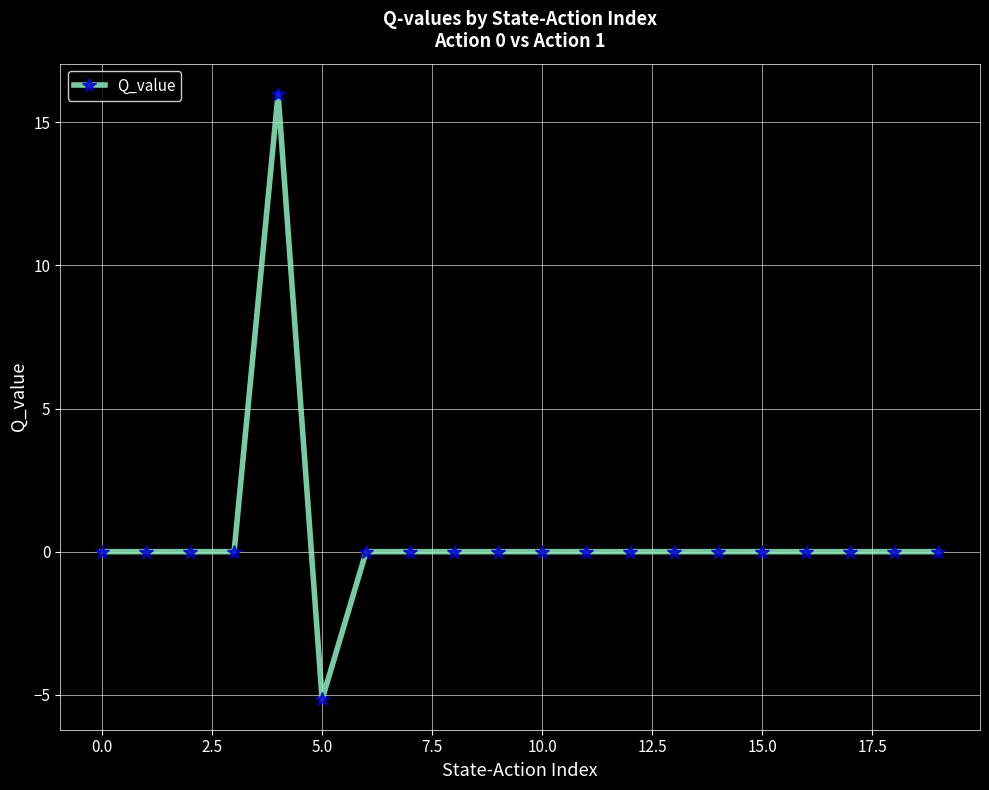

What is the average value?

0.5